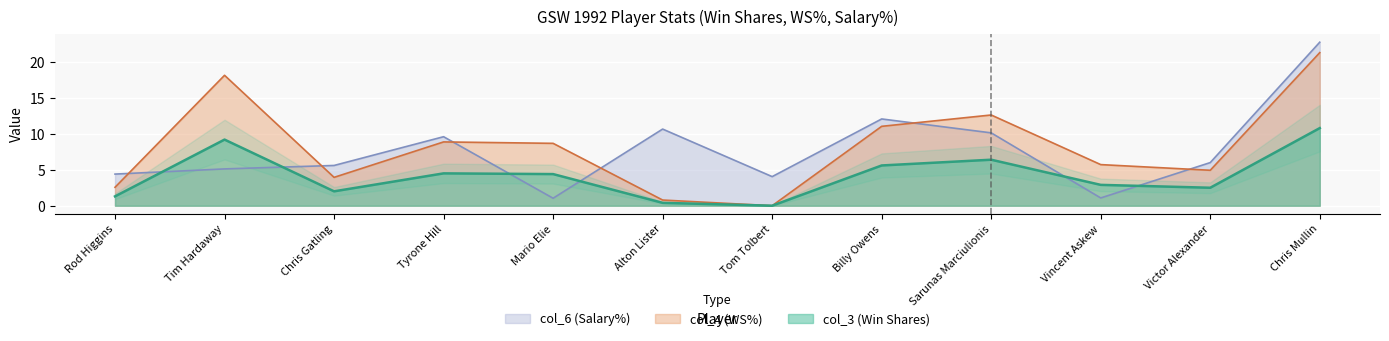

How many data points in col_6 (Salary%) are less than 6?

6